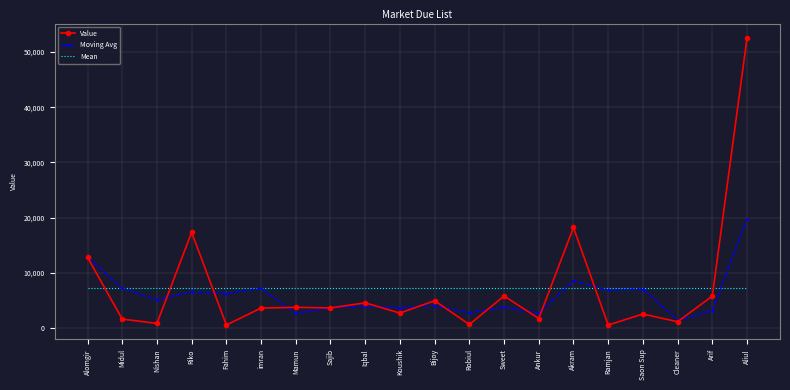

Which label corresponds to the largest value in the chart?

Aliul